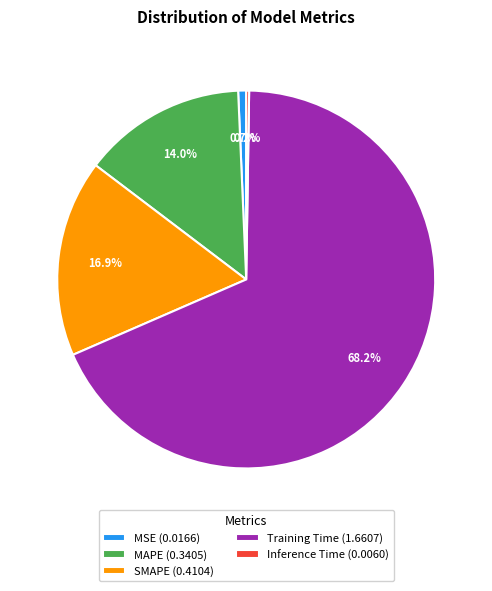

Is there any slice that represents more than half of the pie?

Yes